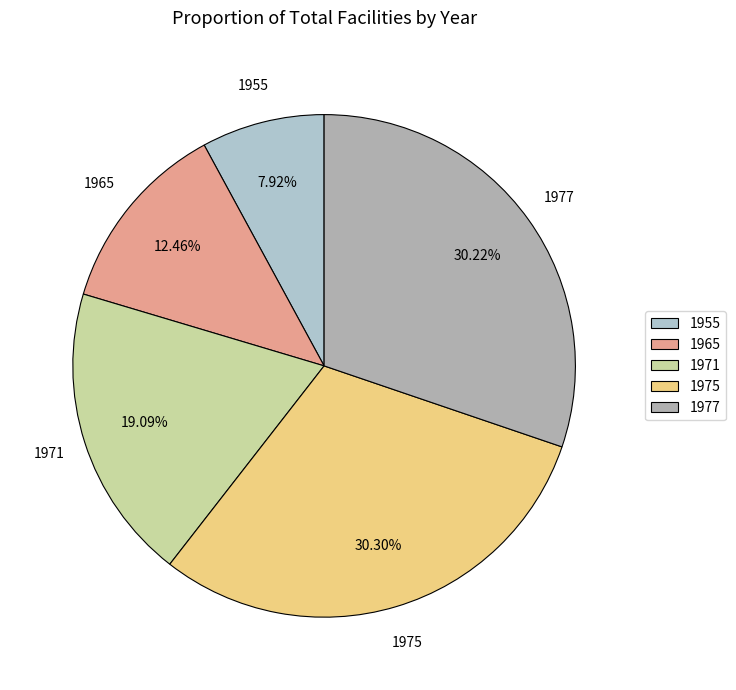

How many slices are in this pie chart?

5